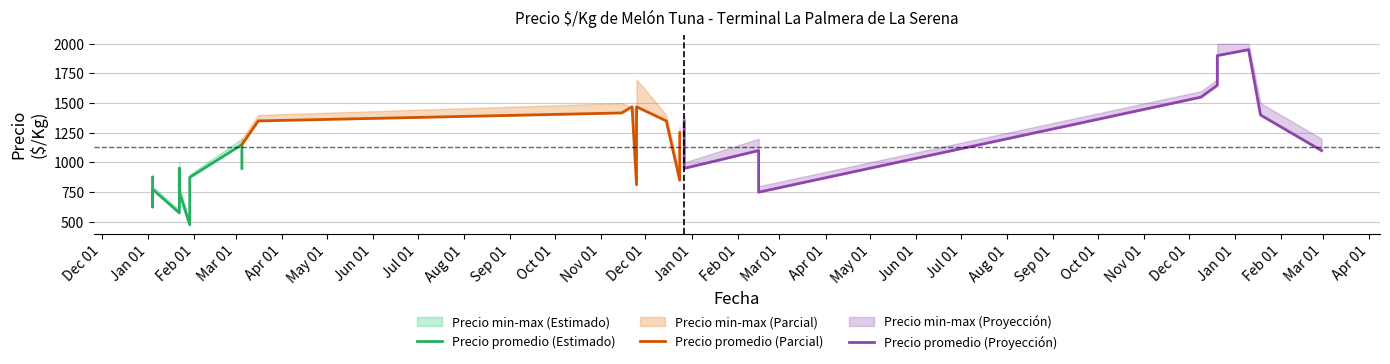

Between May 01 and Aug 01, which series saw the biggest shift?

Precio promedio (Parcial)